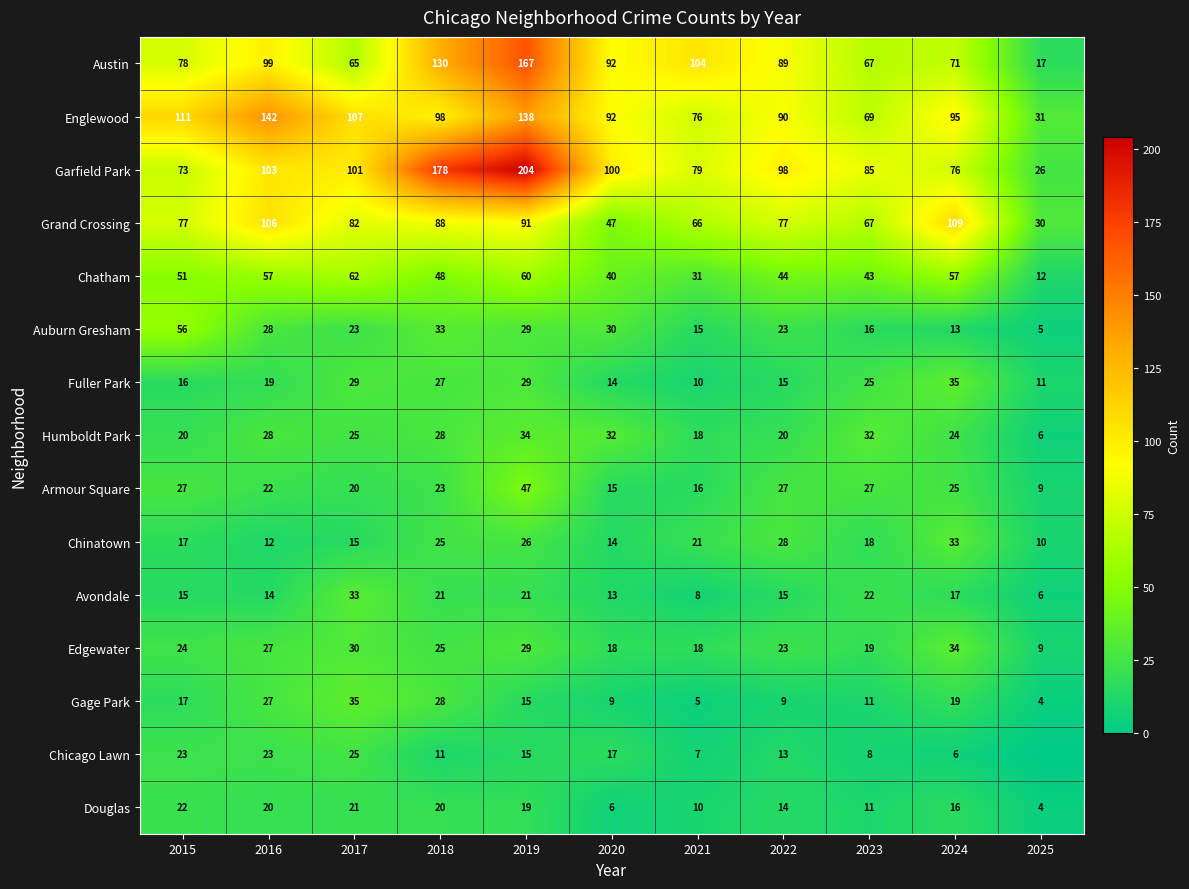

At which label is Chinatown closest to 21?

2021